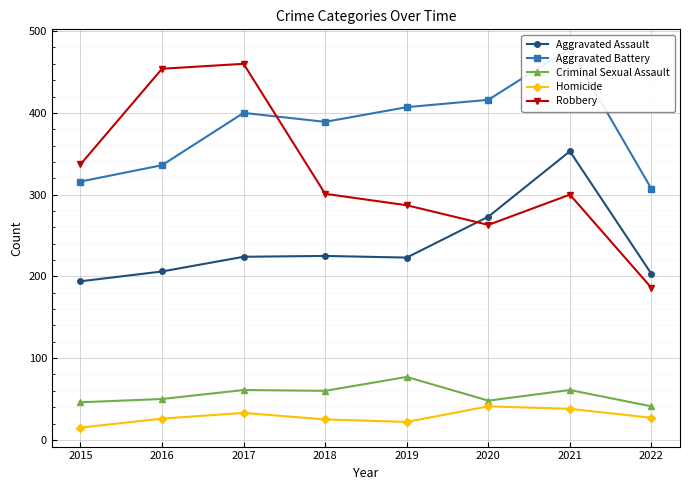

Rank the categories by Criminal Sexual Assault value from lowest to highest.

2022, 2015, 2020, 2016, 2018, 2017, 2021, 2019